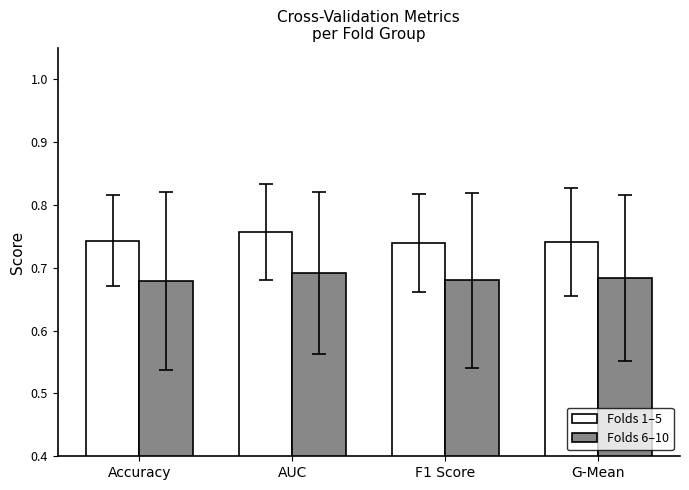

What is the label of the 4th bar from the left?

G-Mean